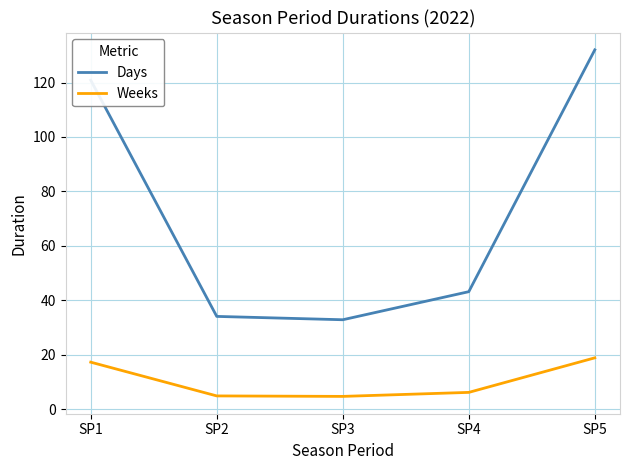

Rank the series at SP3 from highest to lowest value.

Days, Weeks